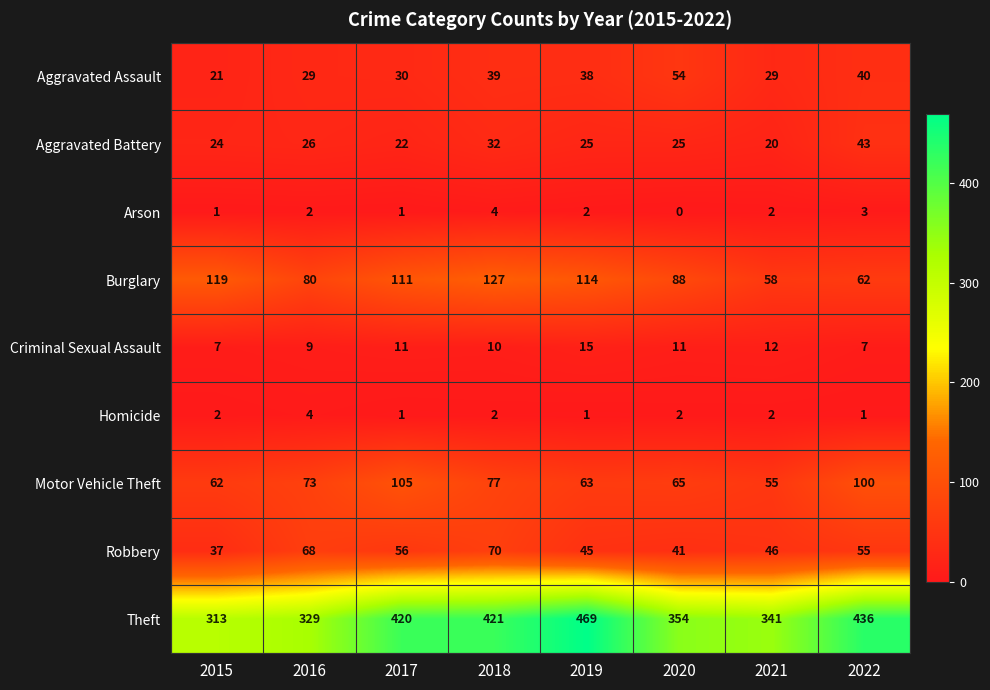

What is the total value across all series at 2016?

620